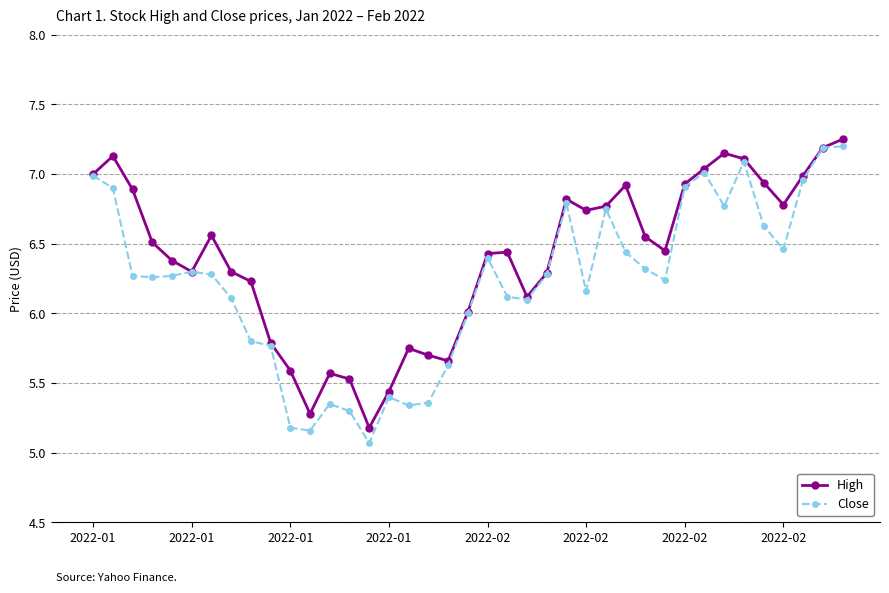

What is the smallest value displayed?

5.1